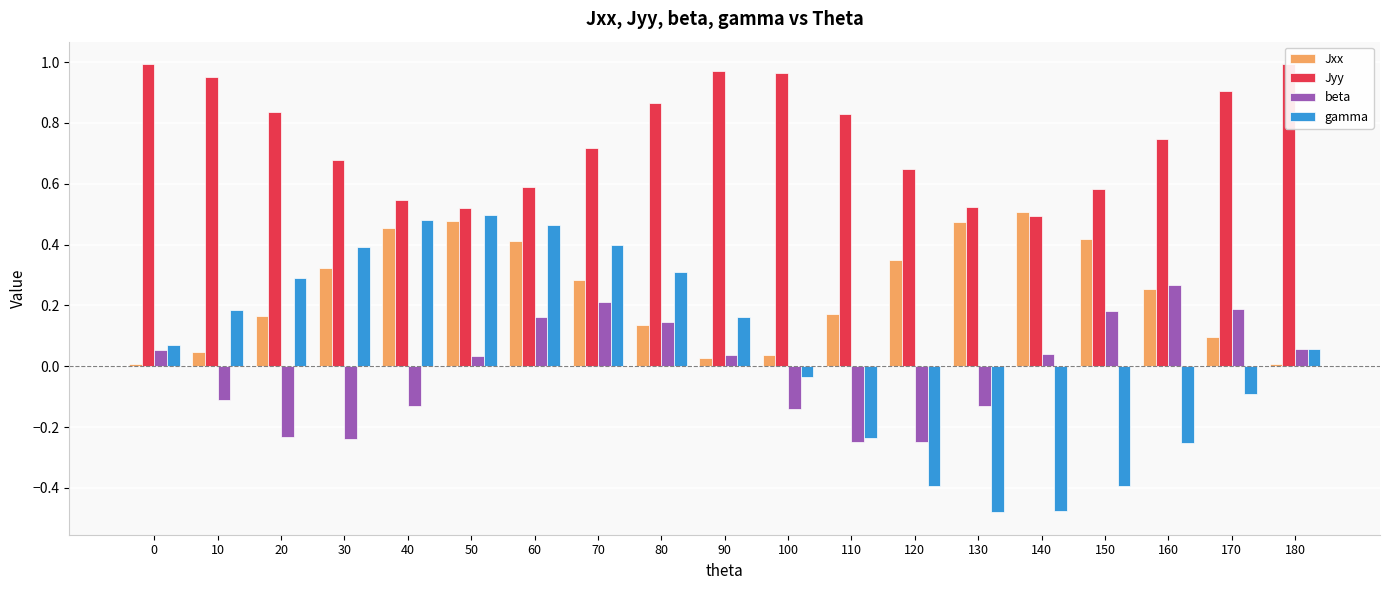

What is the difference between the second highest and second lowest values in the beta series?

0.5